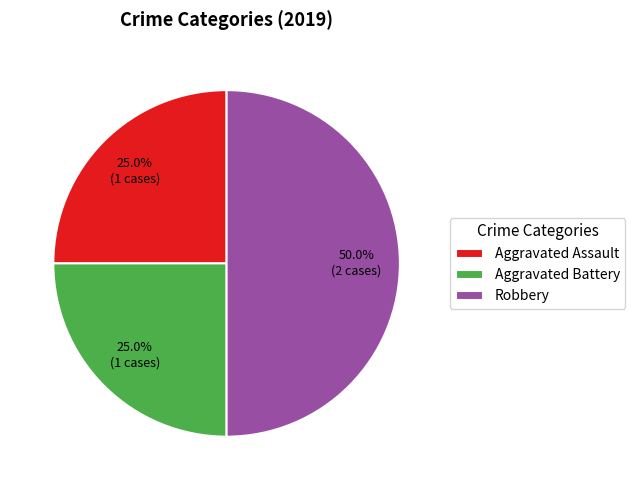

What portion of the pie excludes Aggravated Battery?

75.0%